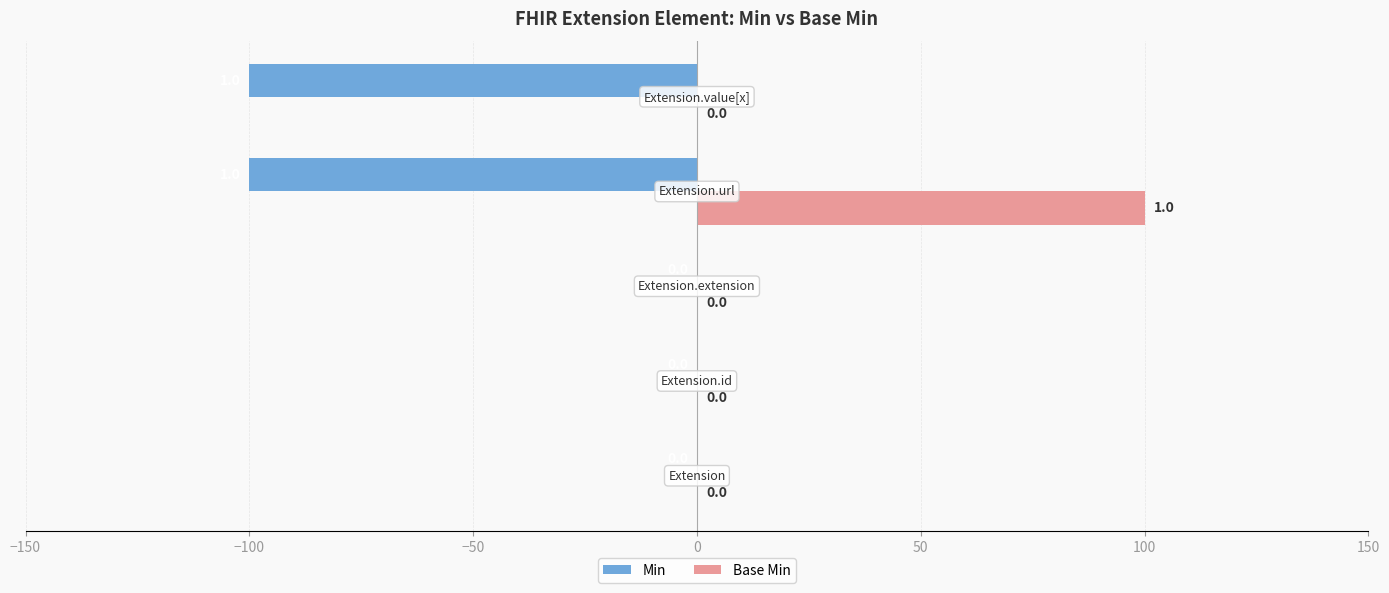

What is the sum of all Min values?

-200